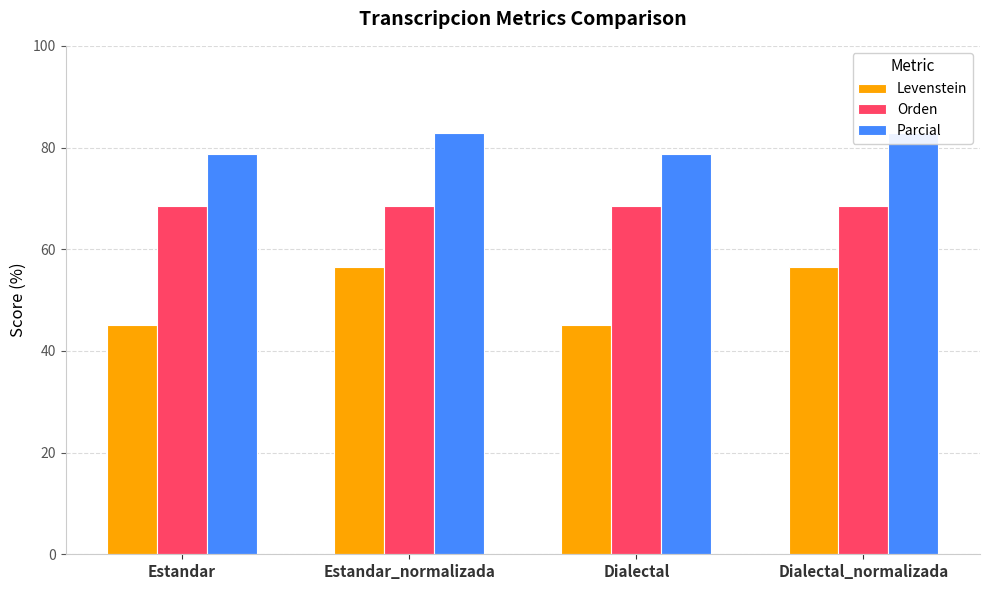

Is it true that Parcial equals 78.8 at Dialectal?

True